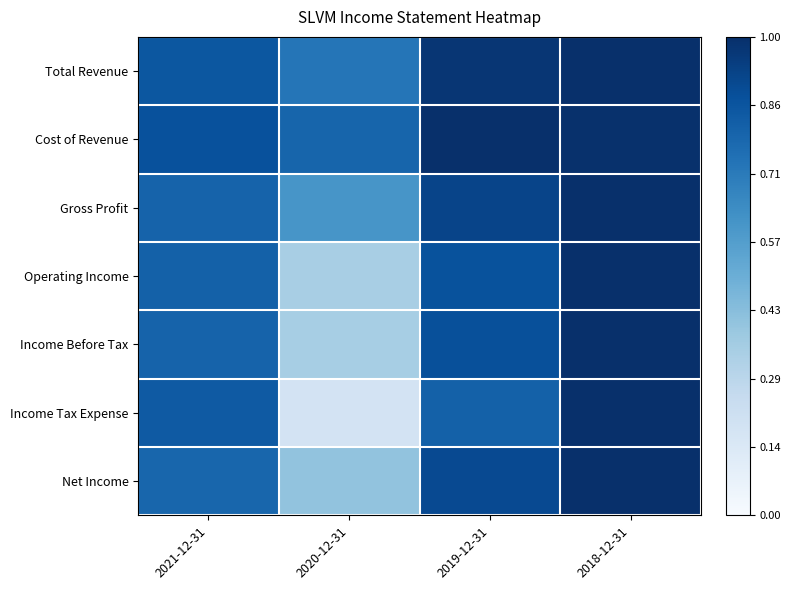

Between 2020-12-31 and 2018-12-31, which series saw the biggest shift?

Income Tax Expense